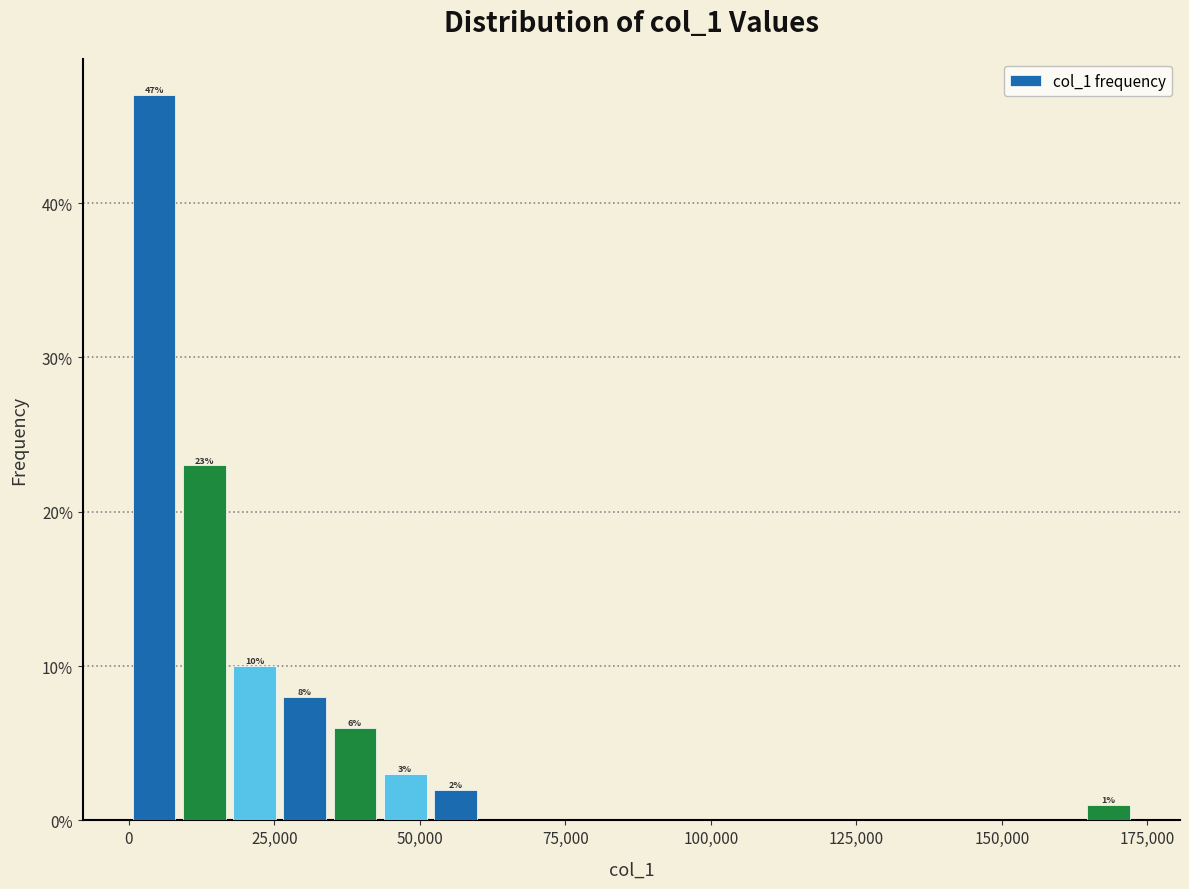

Around what value on the x-axis is the tallest bar? Give the approximate position of its centre, as read against the axis.

5000